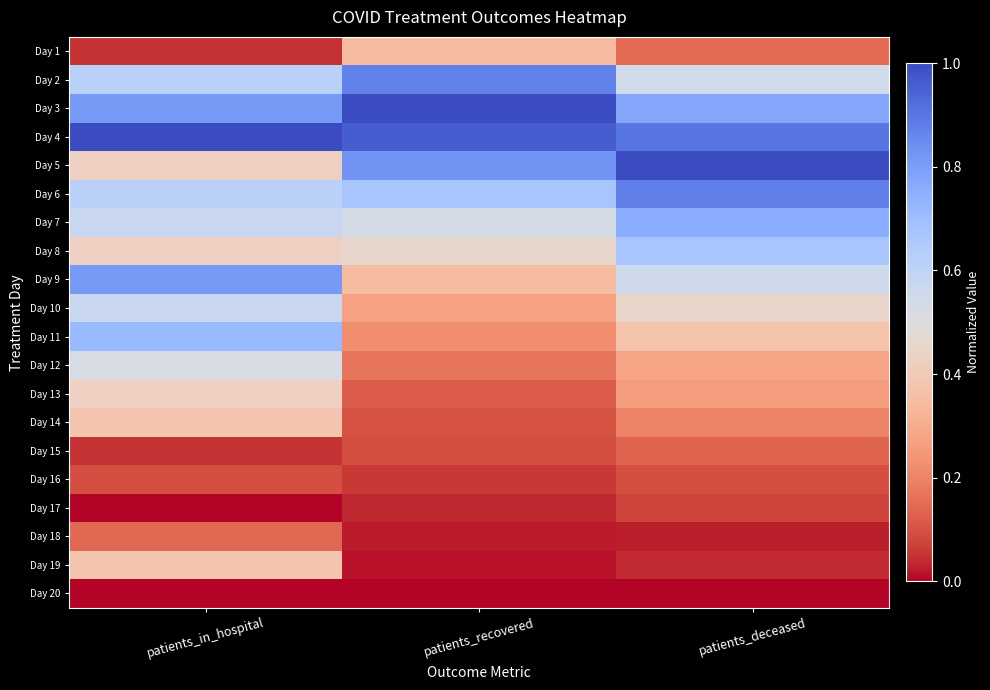

At which category does the chart reach its peak across all series?

patients_recovered